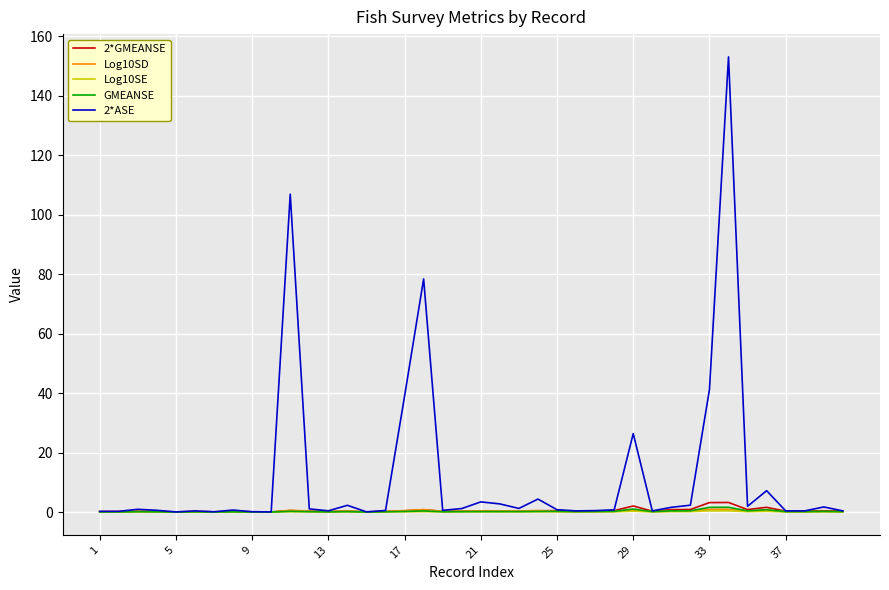

Which series has the widest spread of values?

2*ASE